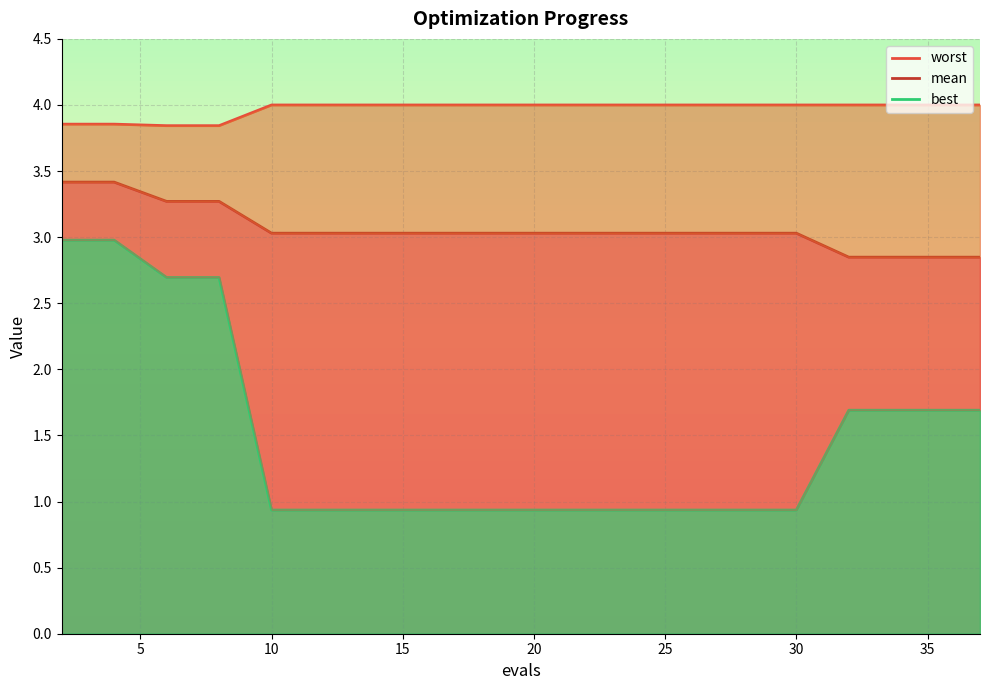

Between 14 and 2, which is larger?

2